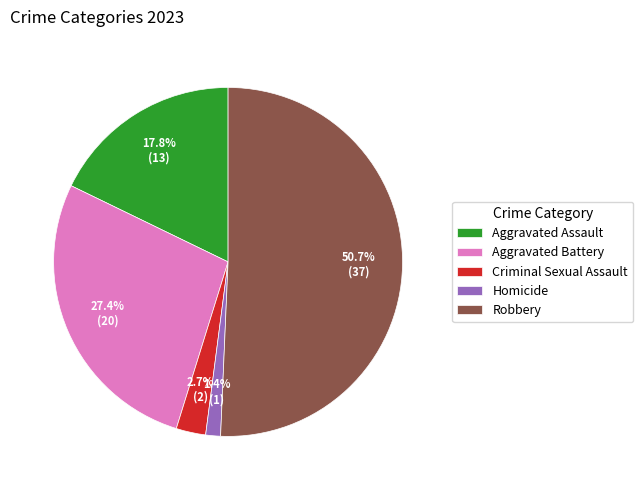

Between Criminal Sexual Assault and Robbery, which is larger?

Robbery